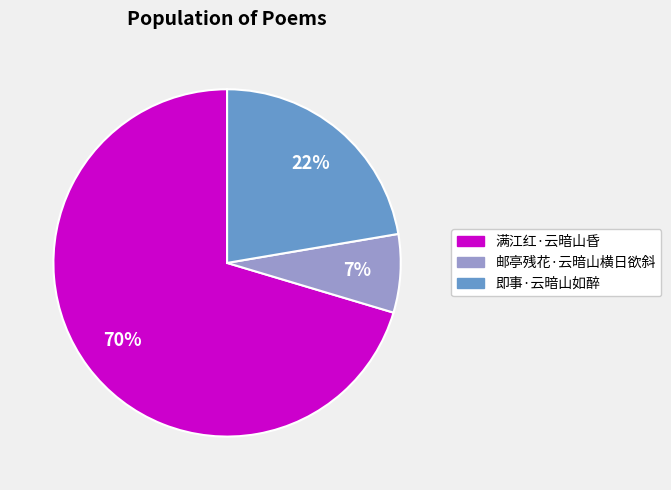

Does 邮亭残花·云暗山横日欲斜 account for over 50% of the chart?

No